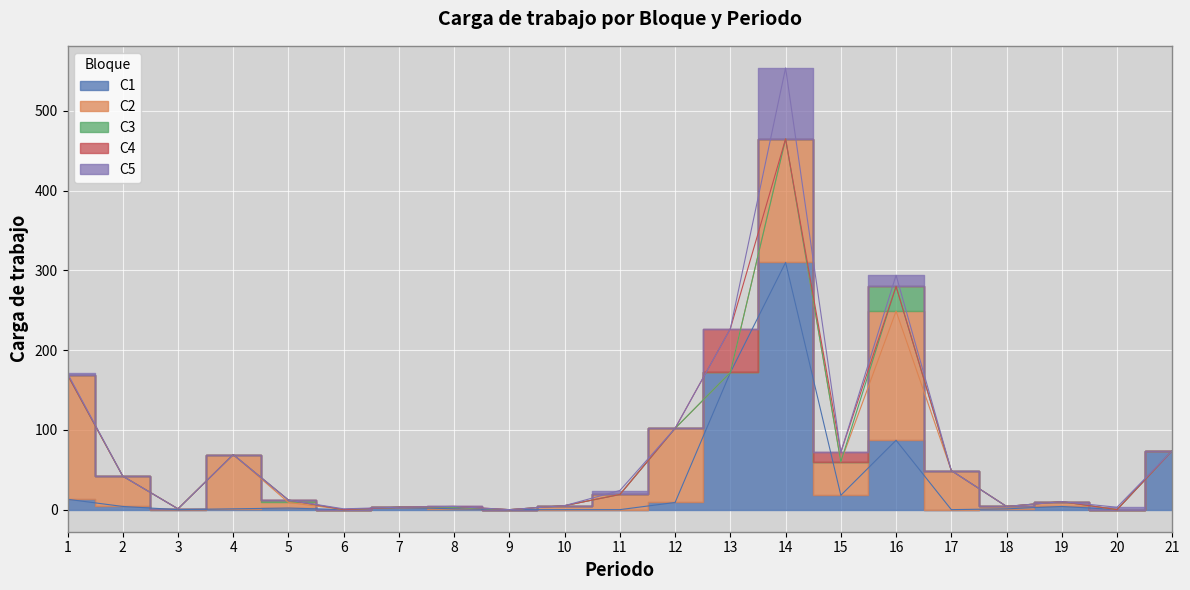

Is the value of C1 at 16 greater than the value of C4 at 10?

Yes